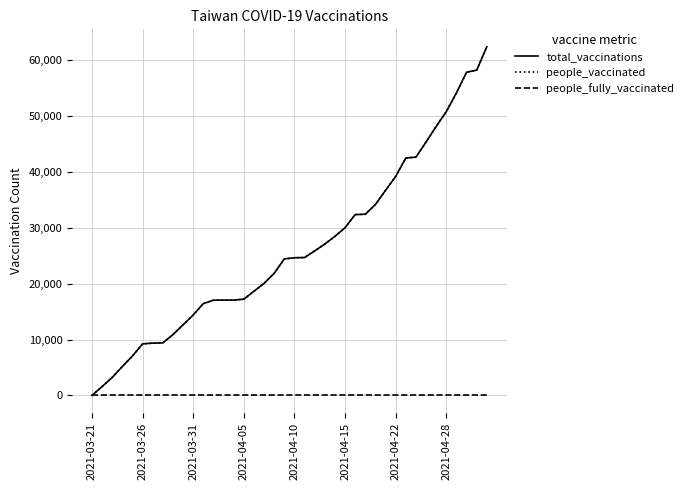

Does the chart display data point markers on the line(s)?

No